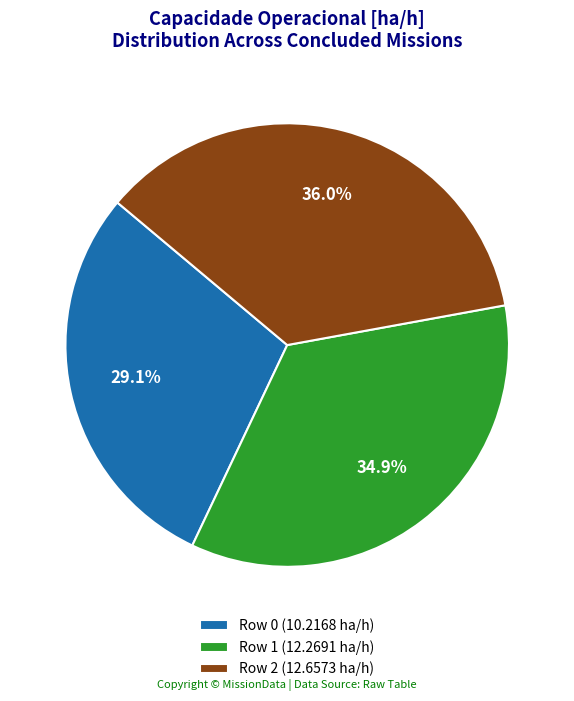

To the nearest percent, what percentage of the pie is Row 1?

35%